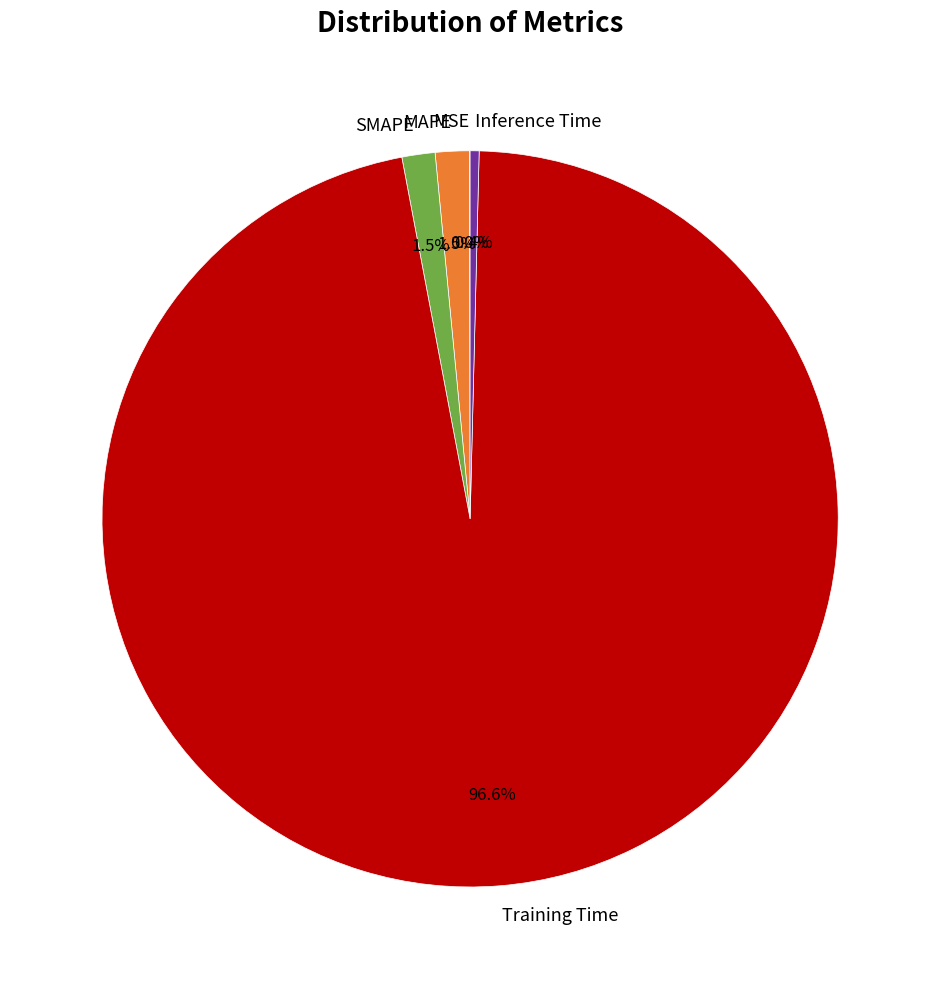

Which slice is the largest?

Training Time